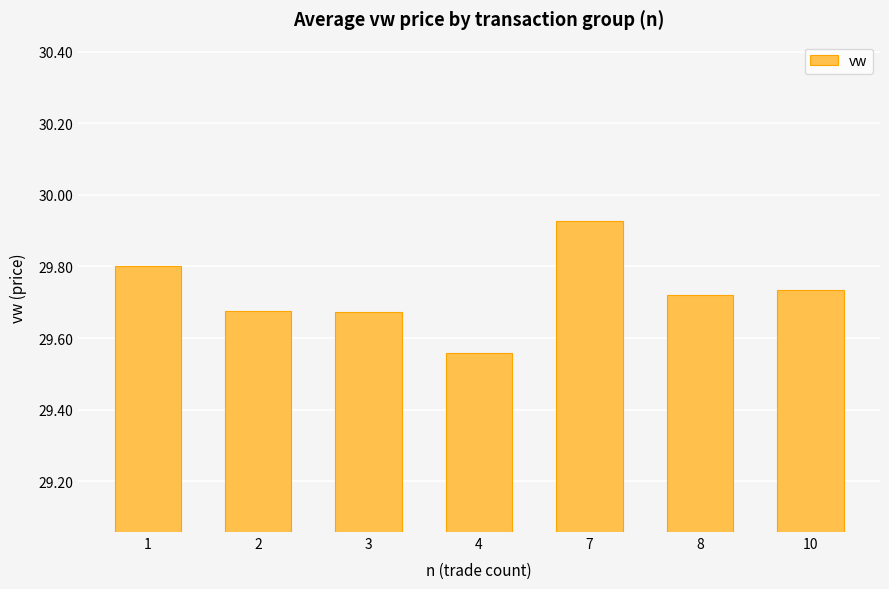

What is the change in value from 1 to 7?

+0.1